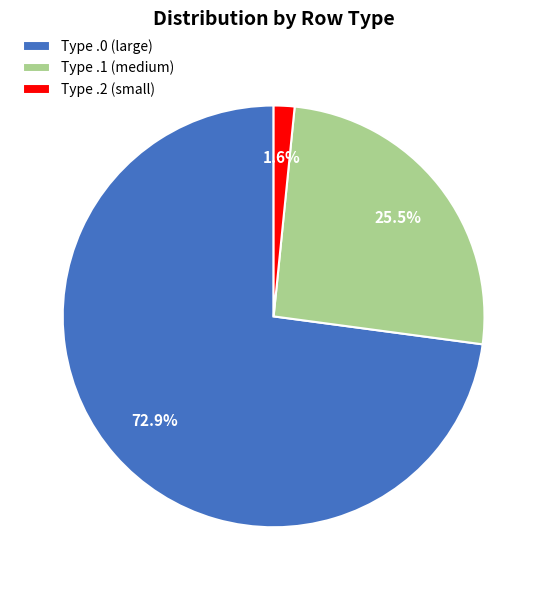

Between Type .0 (large) and Type .1 (medium), which is larger?

Type .0 (large)